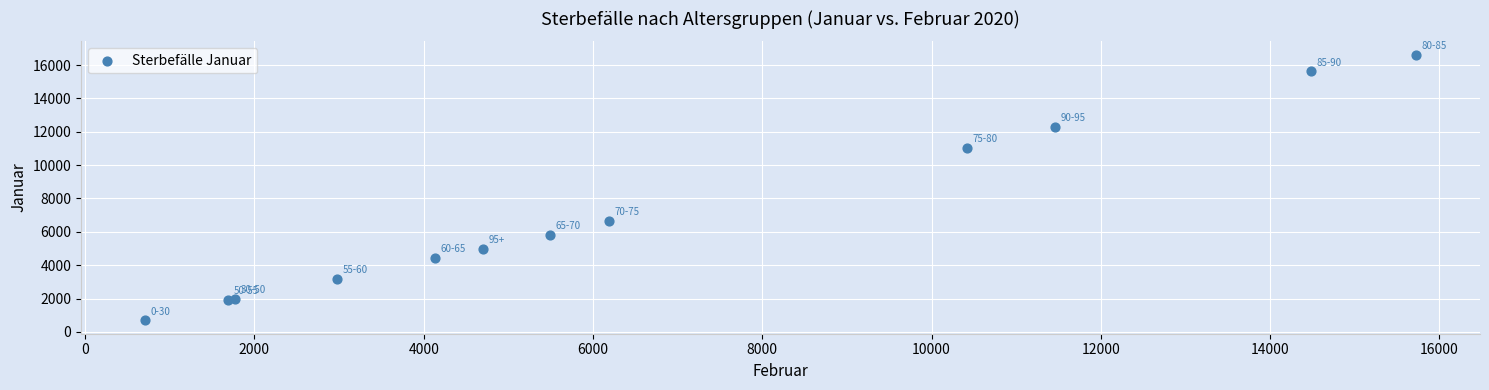

What Y value in the scatter plot is closest to 8655?

6651